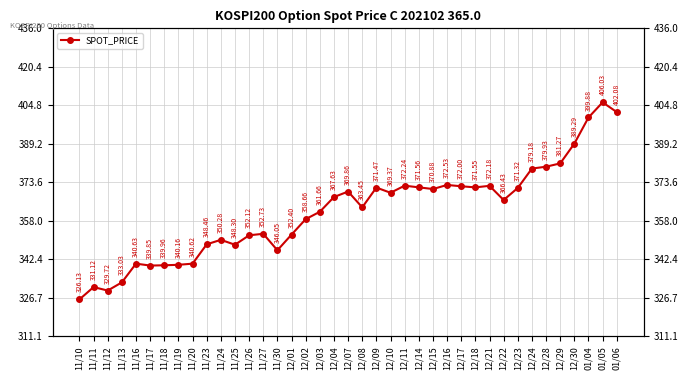

How many values exceed 366?

20